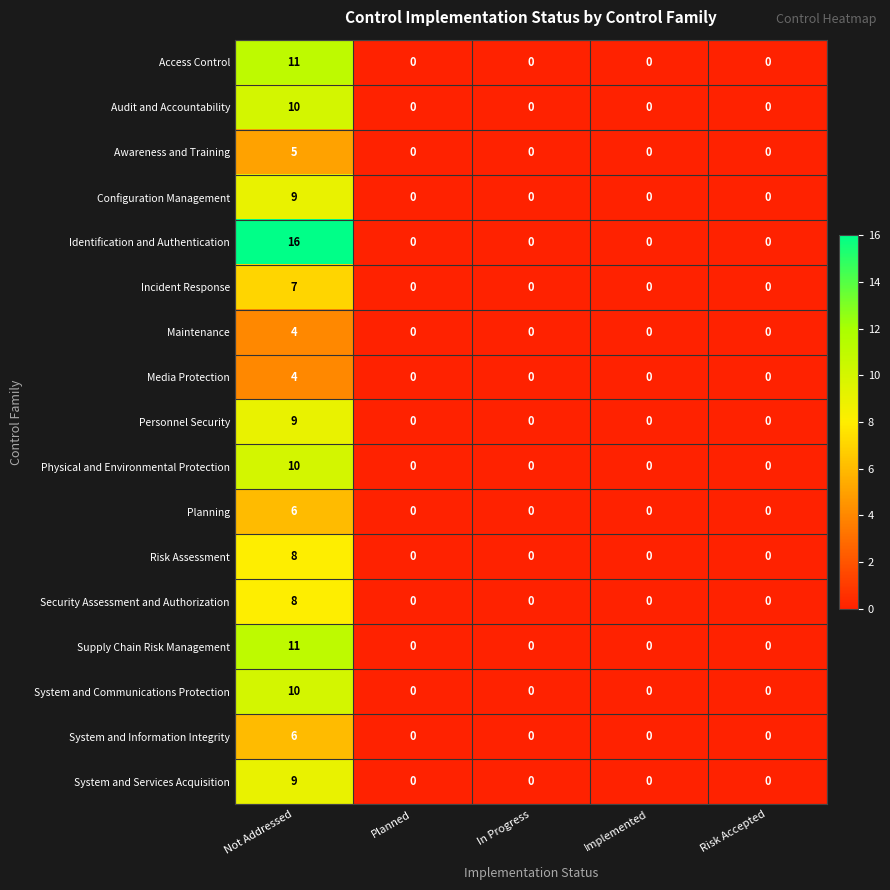

The value of Maintenance at Risk Accepted is 0. True or false?

True